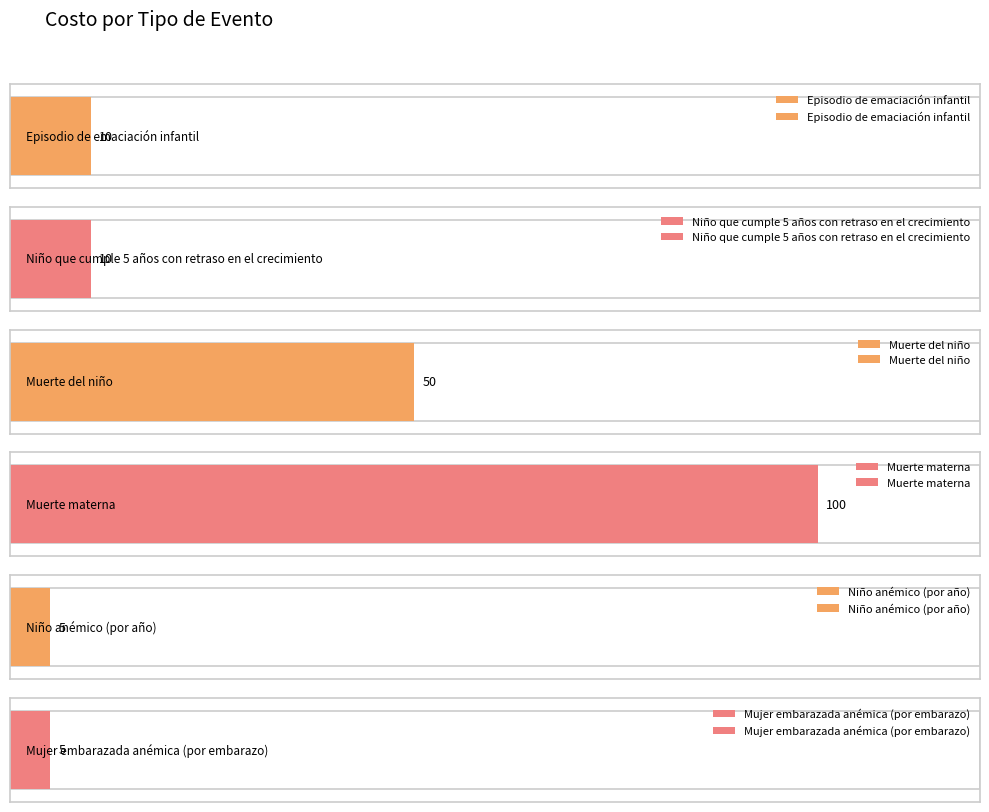

What is the difference between the second highest and minimum values?

45